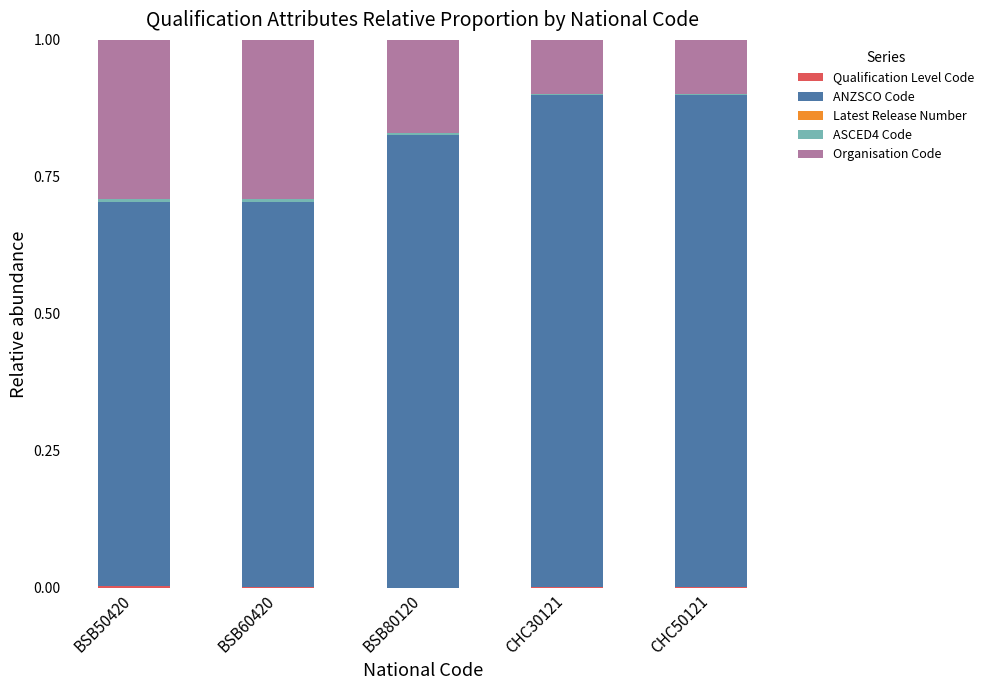

Which series has the widest spread of values?

ANZSCO Code